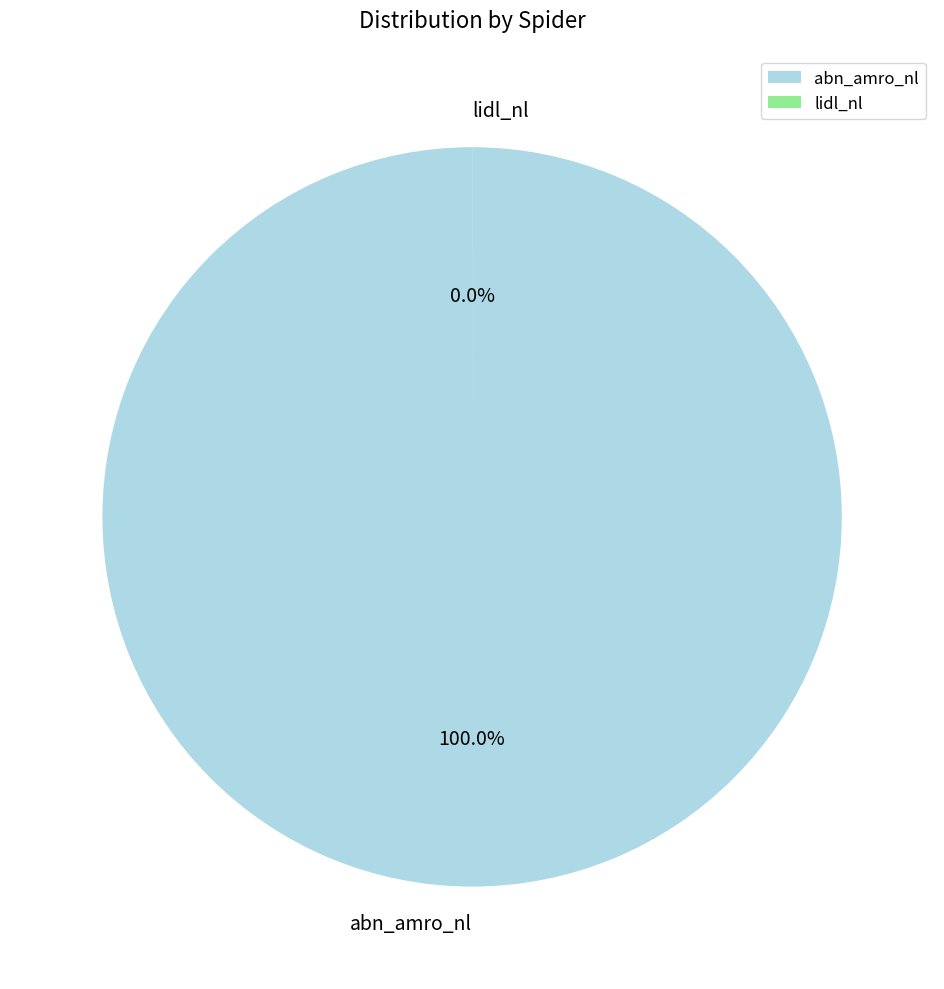

What percentage is NOT represented by lidl_nl?

100.0%